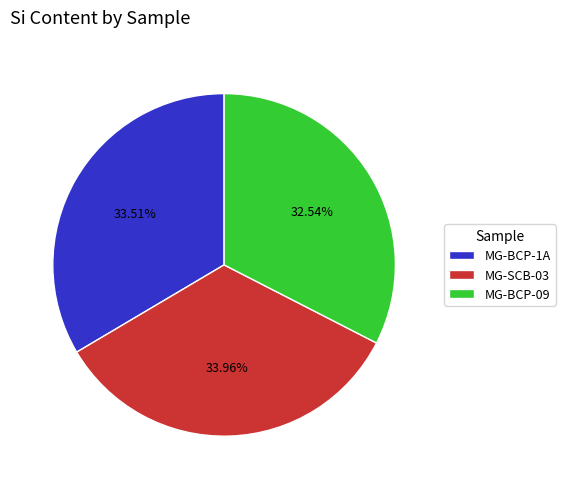

What is the ratio of the value at MG-SCB-03 to the value at MG-BCP-09?

1.0